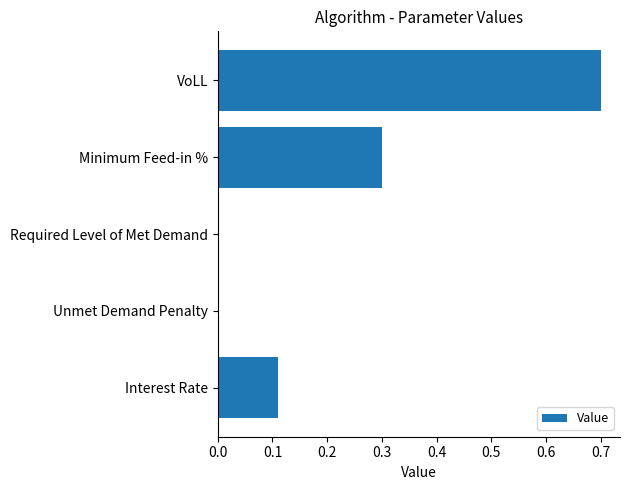

Which has a higher value, VoLL or Unmet Demand Penalty?

VoLL